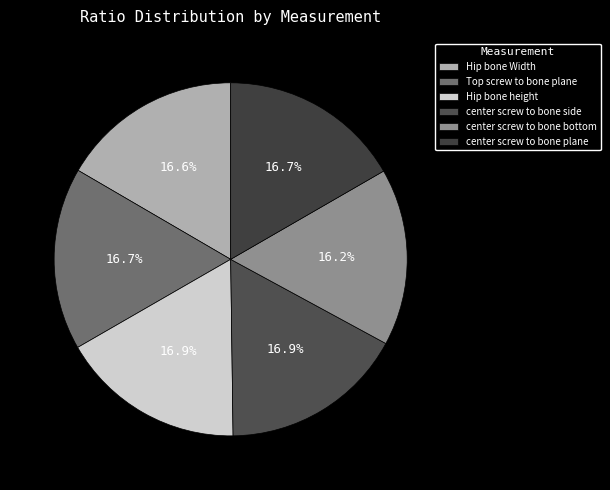

What is the largest slice in the pie chart?

Hip bone height